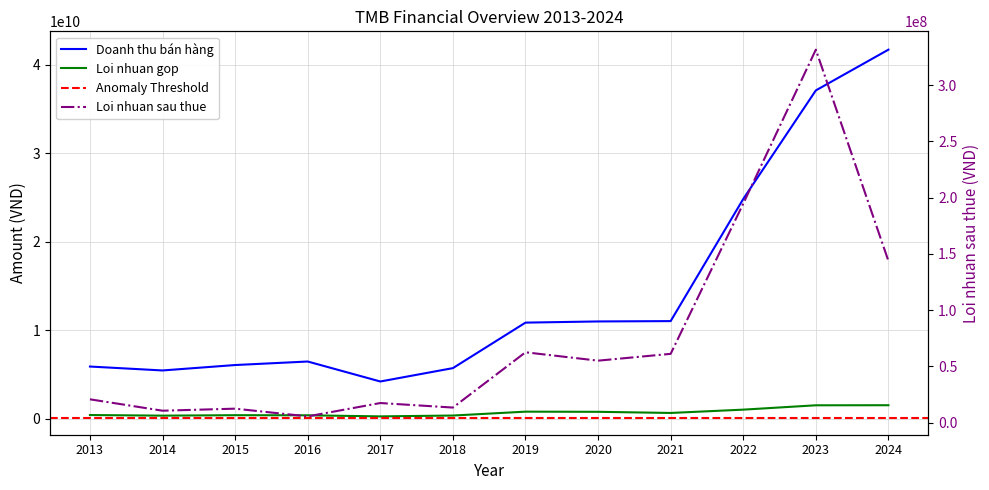

Which series has the largest total across all categories?

Doanh thu bán hàng